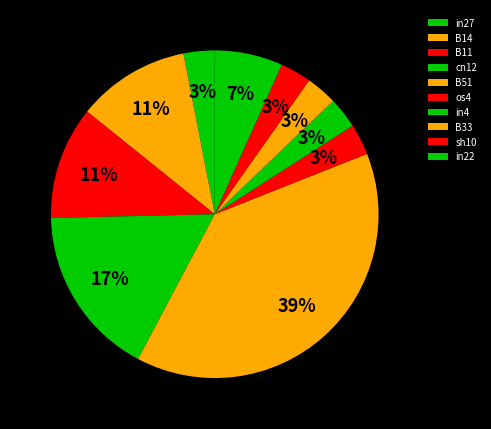

How many slices are in this pie chart?

10